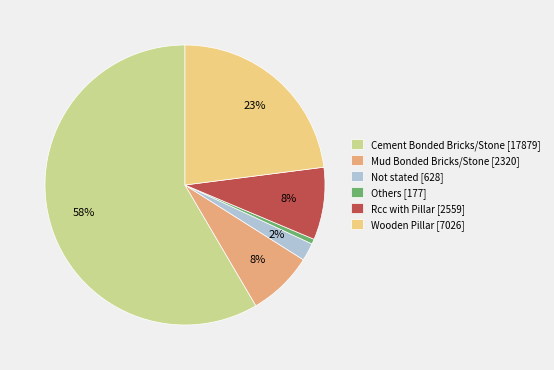

True or false: Mud Bonded Bricks/Stone accounts for 1% of the total.

False